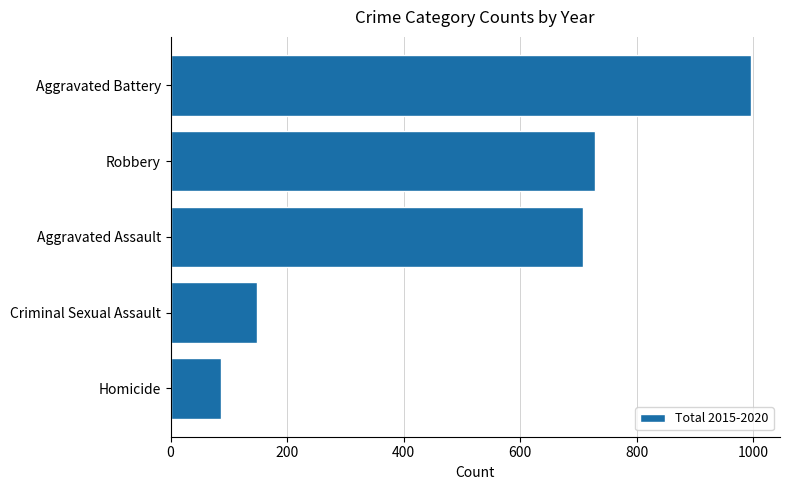

List the labels in order of value, largest first.

Aggravated Battery, Robbery, Aggravated Assault, Criminal Sexual Assault, Homicide